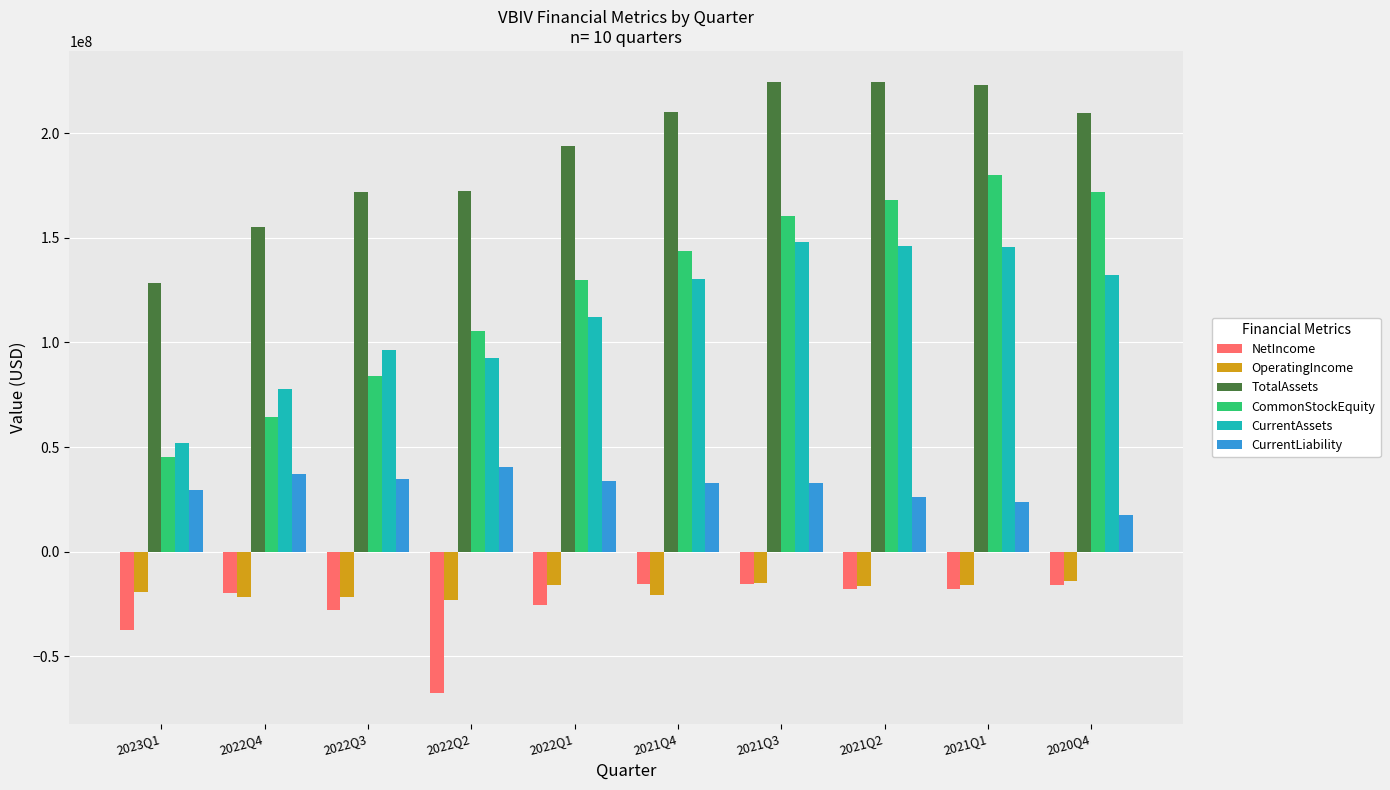

Which series has the largest total across all categories?

TotalAssets